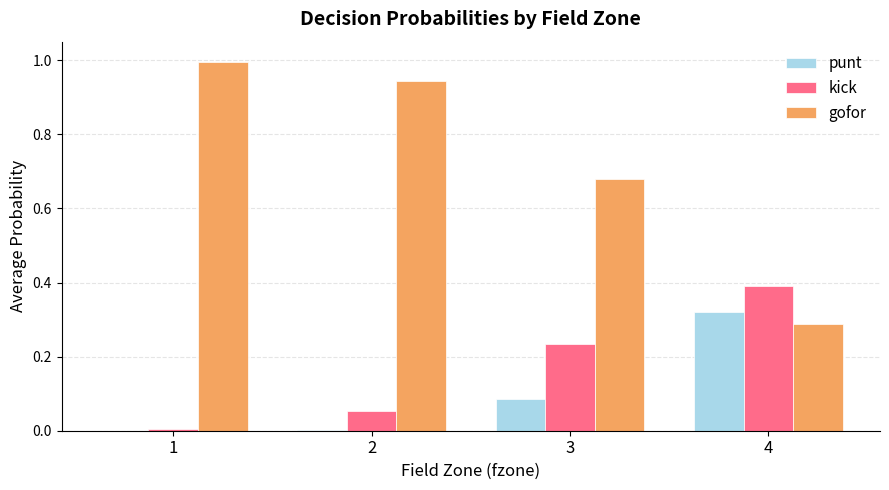

What is the sum of all punt values?

0.4